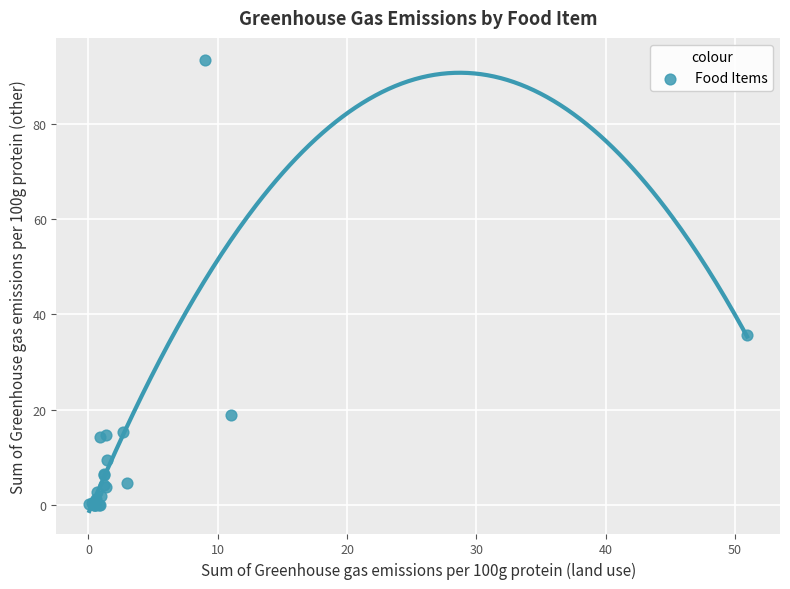

What Y value in the scatter plot is closest to 46?

35.7